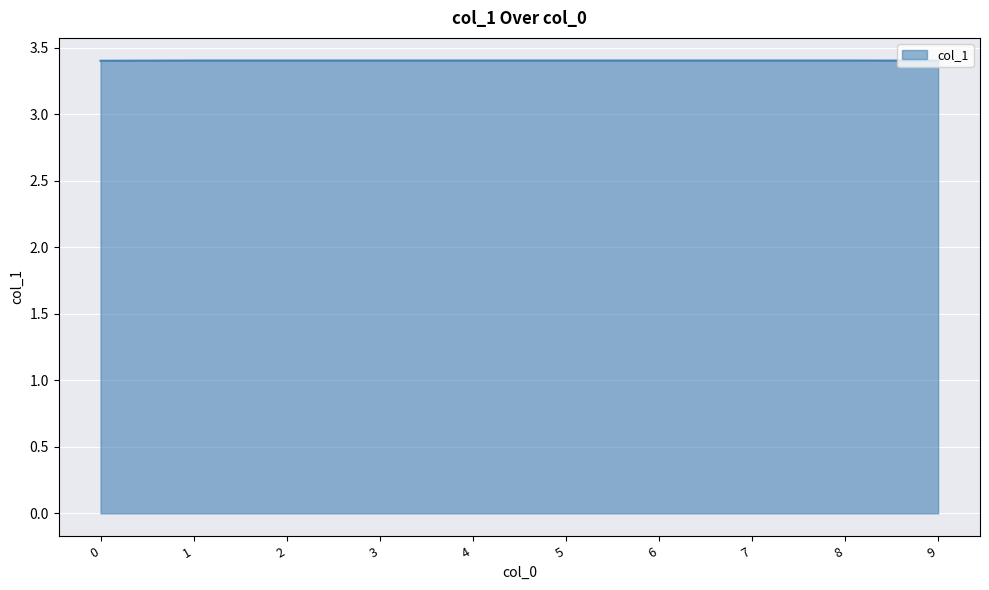

Reading left to right, extract all data points from this chart.

3.4	3.4	3.4	3.4	3.4	3.4	3.4	3.4	3.4	3.4